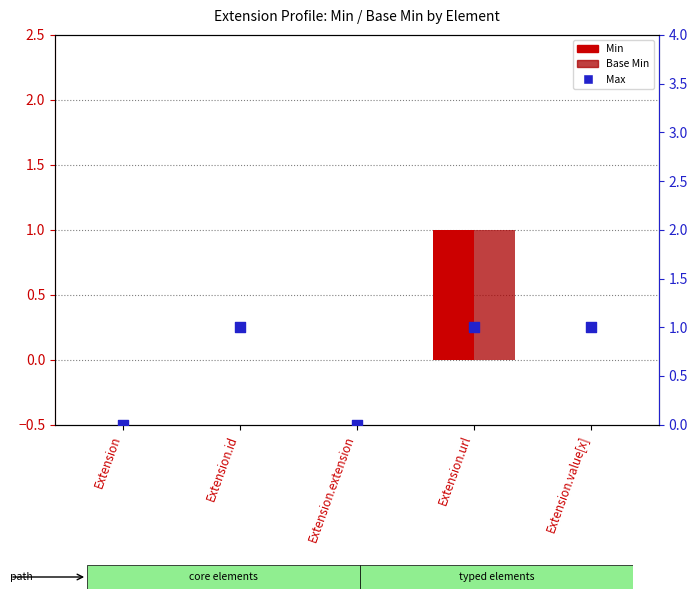

Which series contains the highest Y value?

Min